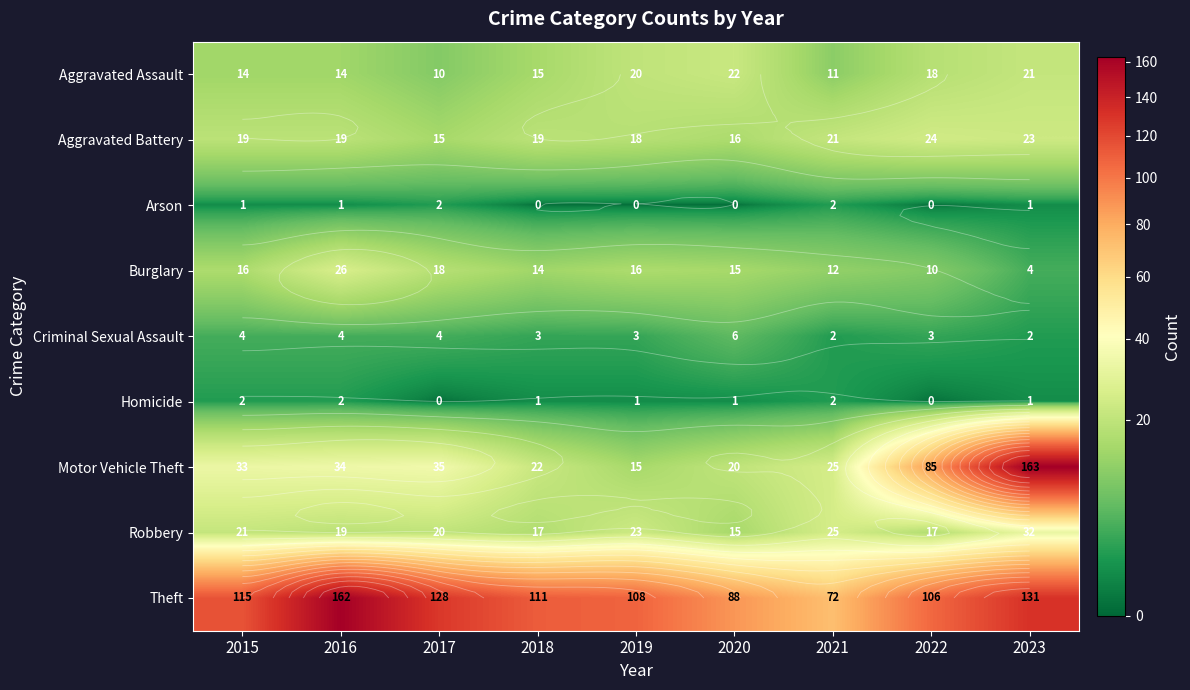

Which series changed the most between 2016 and 2018?

Theft